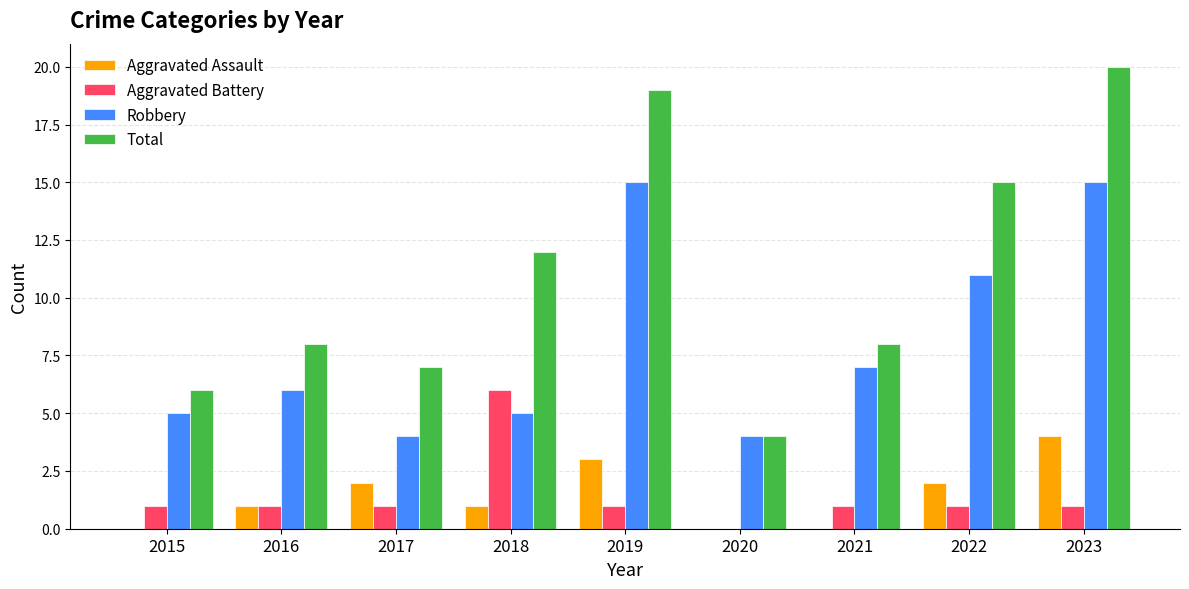

The value of Total at 2017 is 7. True or false?

True